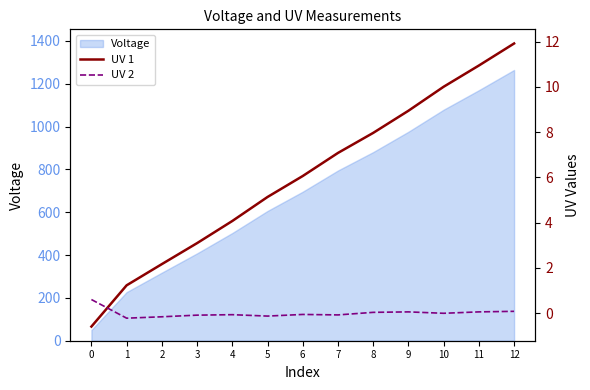

True or false: UV 2 and UV 1 intersect in this chart.

True